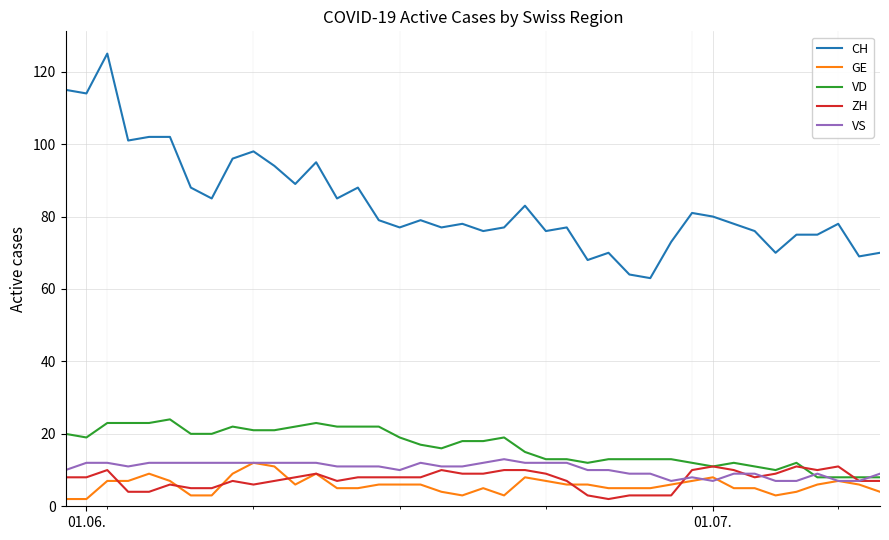

What is the greatest value displayed?

125